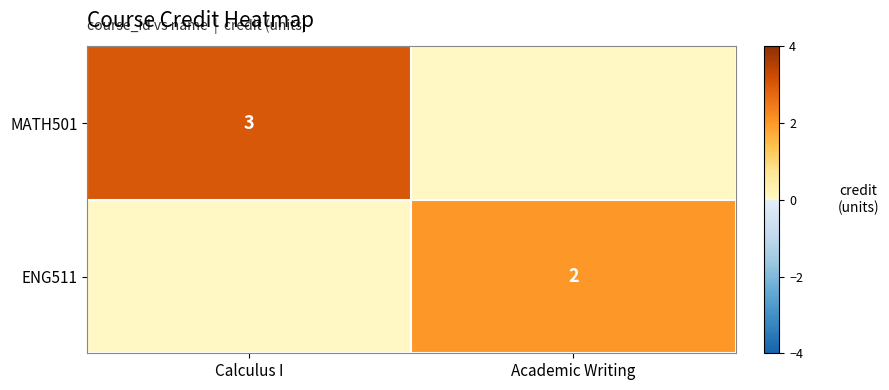

Is it true that MATH501 equals 5 at Calculus I?

False